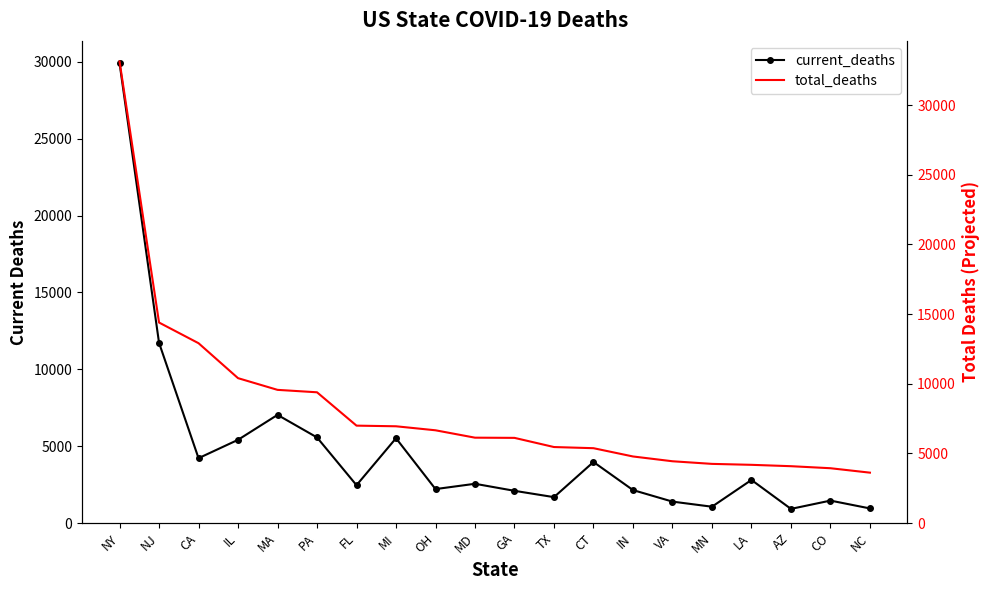

Which has a higher value, CT or GA?

CT